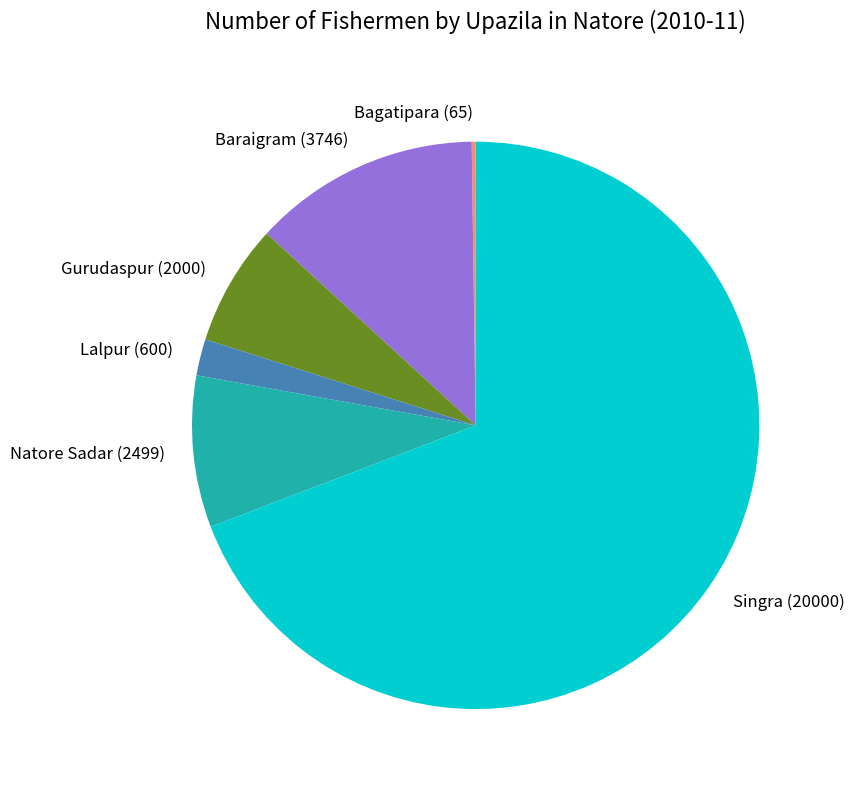

True or false: Gurudaspur accounts for 20% of the total.

False